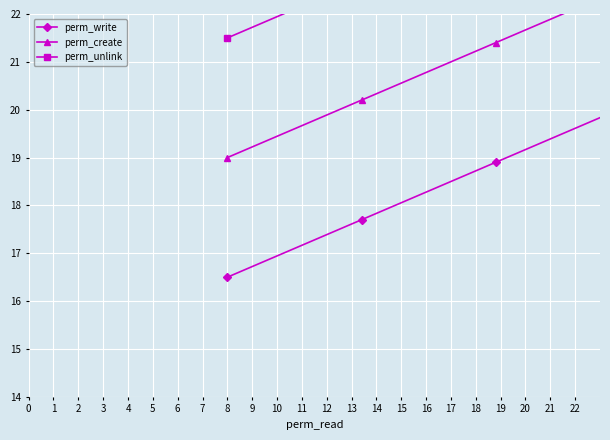

True or false: perm_unlink and perm_write cross at least once.

False